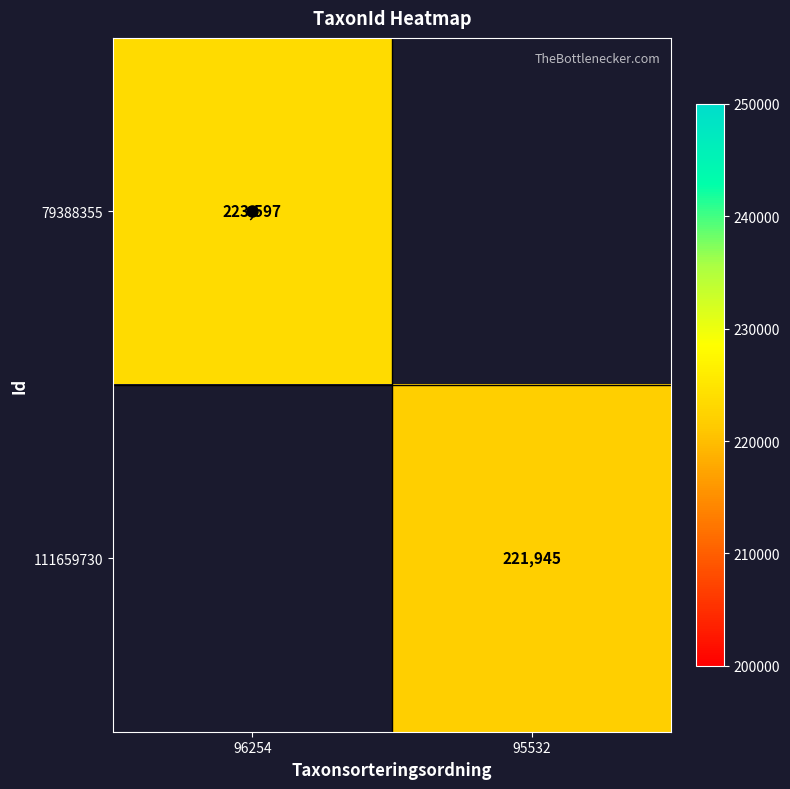

List the series in order of their overall mean, lowest first.

79388355, 111659730